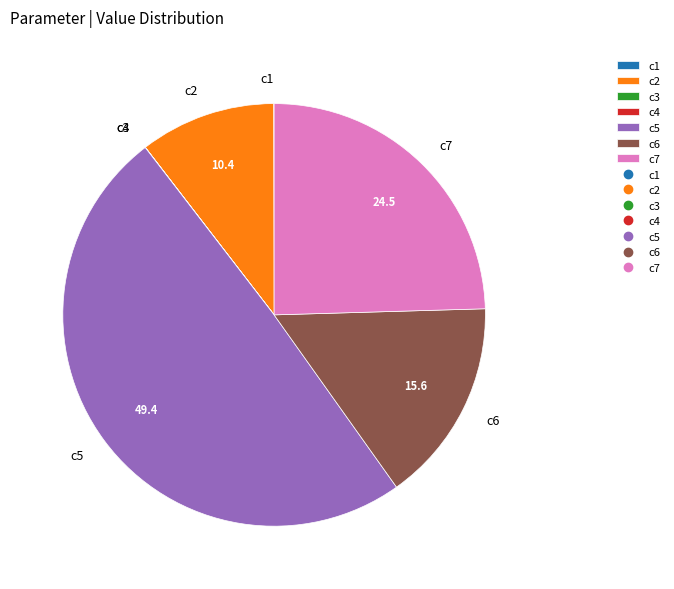

Which category has the biggest portion of the pie?

c5